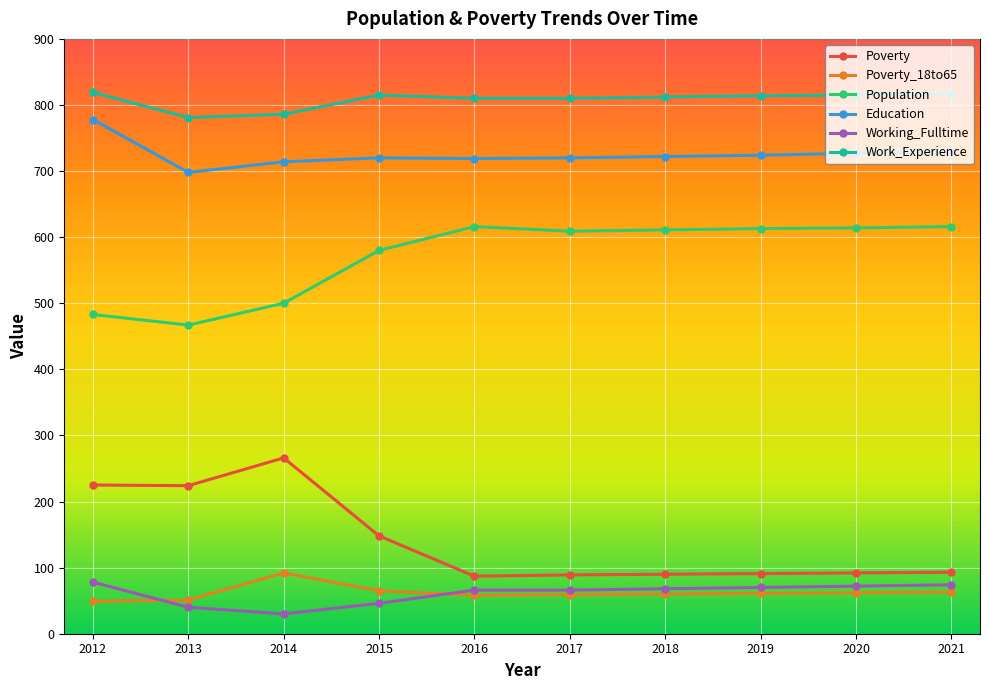

True or false: Population has a value of 1035 at 2020.

False